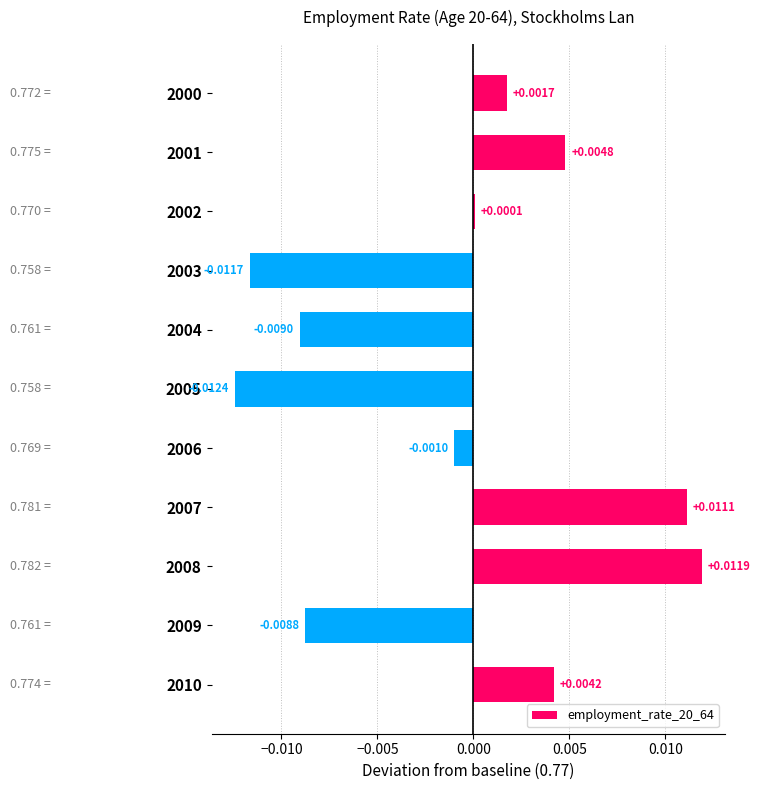

Which has a higher value, 2009 or 2008?

2008